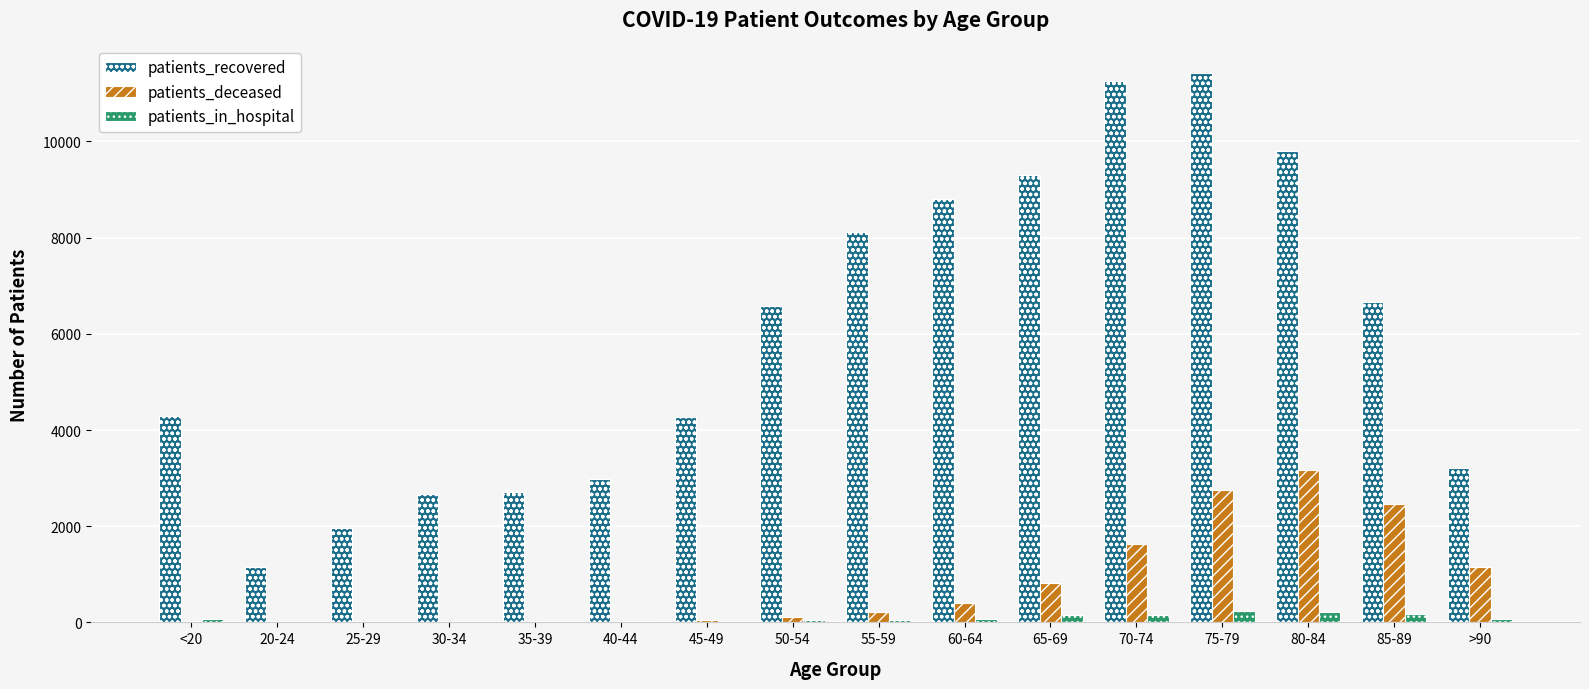

Which series has the largest range (max minus min)?

patients_recovered